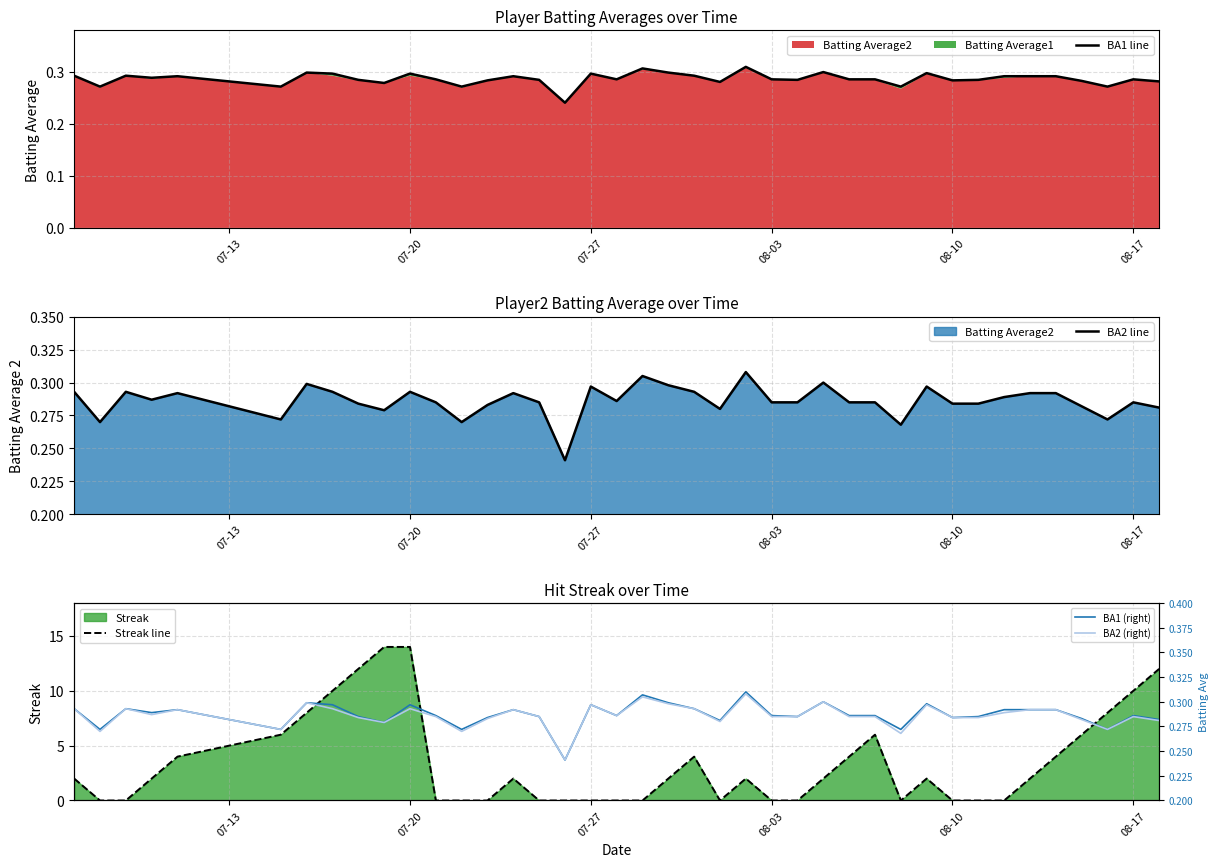

True or false: Streak line has a value of 0 at 07-27.

True